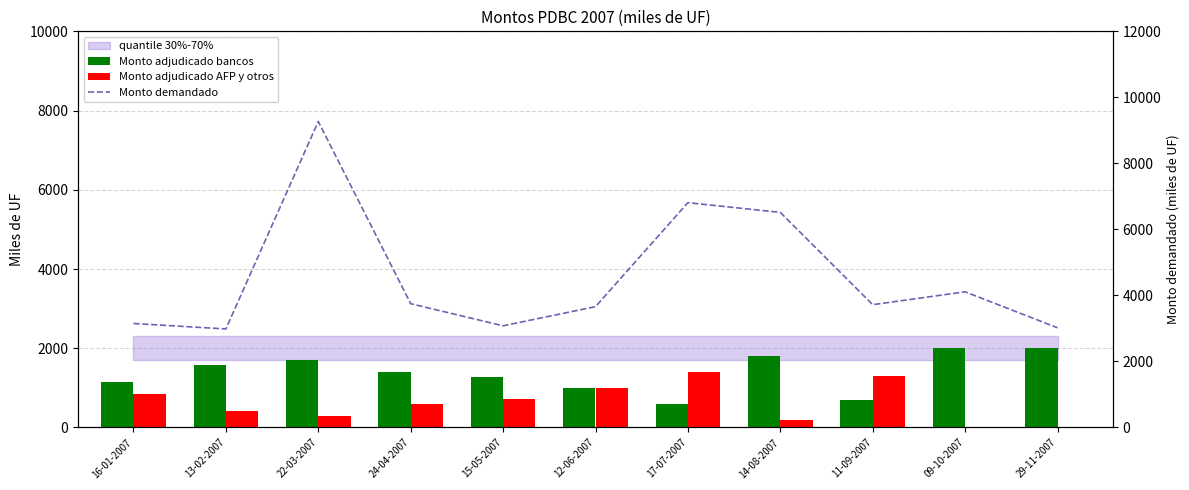

What is the label of the 10th bar from the left?

09-10-2007